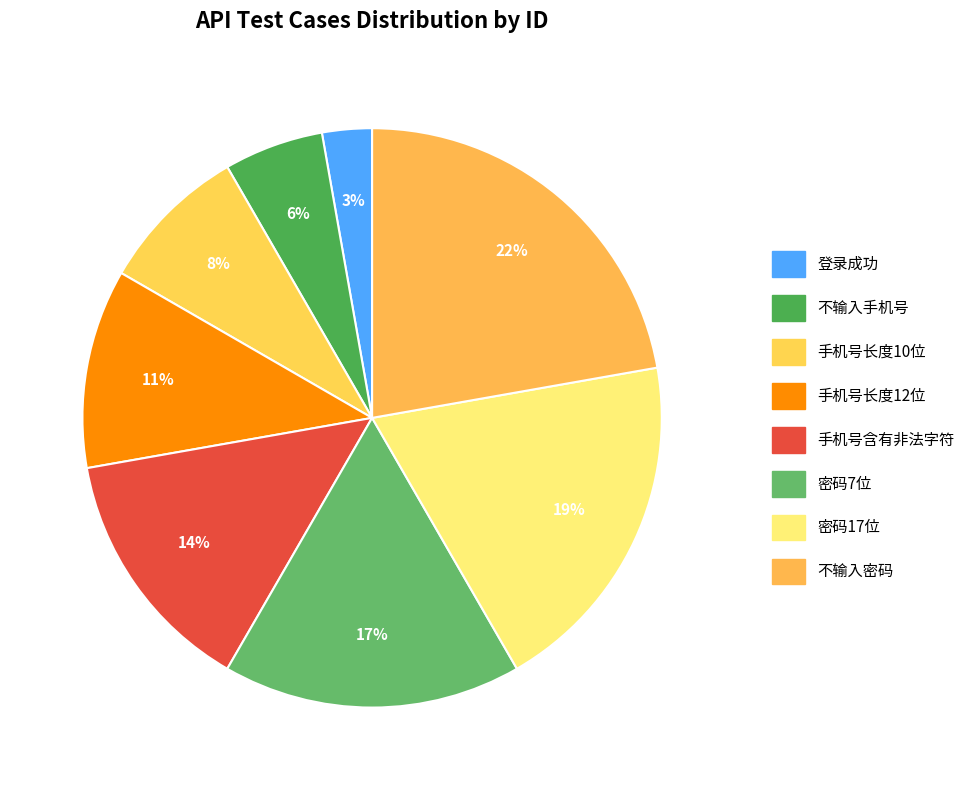

What is the total percentage of 不输入手机号 and 密码7位?

22.2%